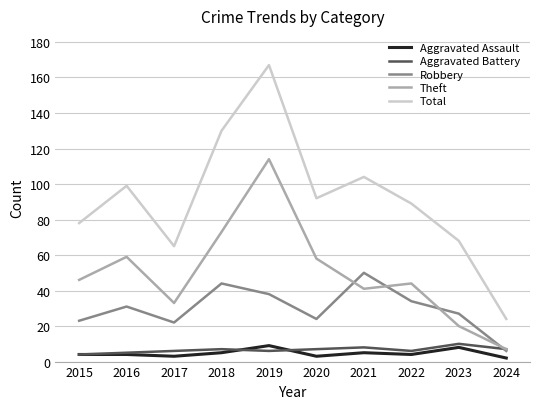

Between 2015 and 2023, which series saw the biggest shift?

Theft